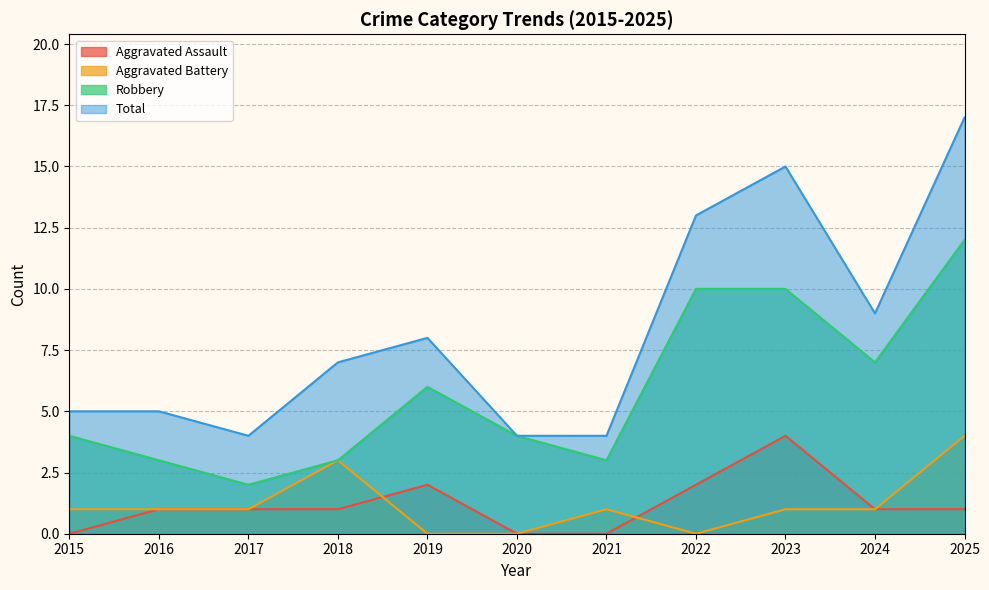

What are all the series names shown in the legend?

Aggravated Assault, Aggravated Battery, Robbery, Total